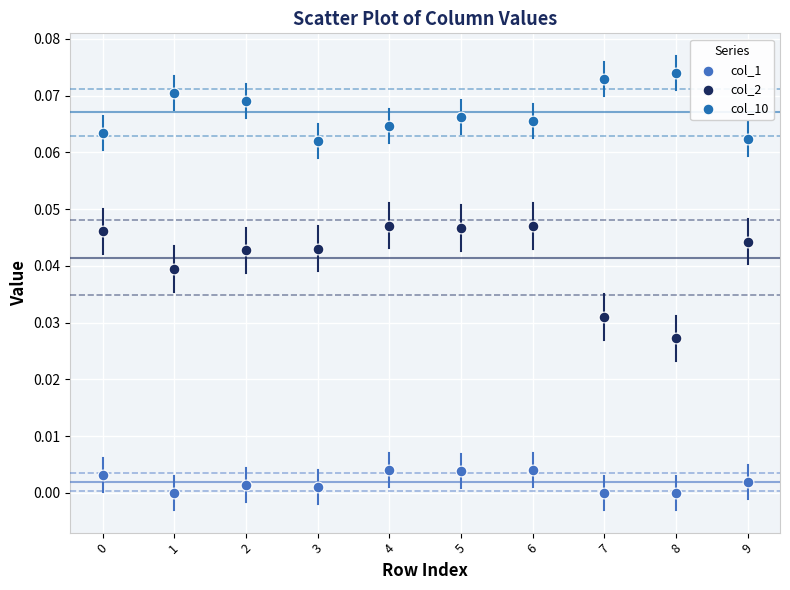

What are all the series names shown in the legend?

col_1, col_2, col_10